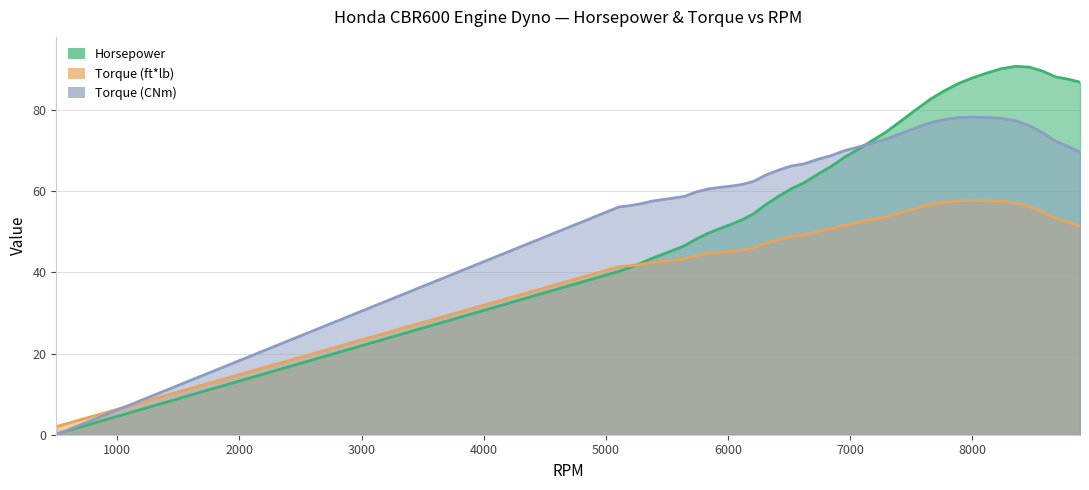

Which category has the highest value in the Horsepower series?

8356